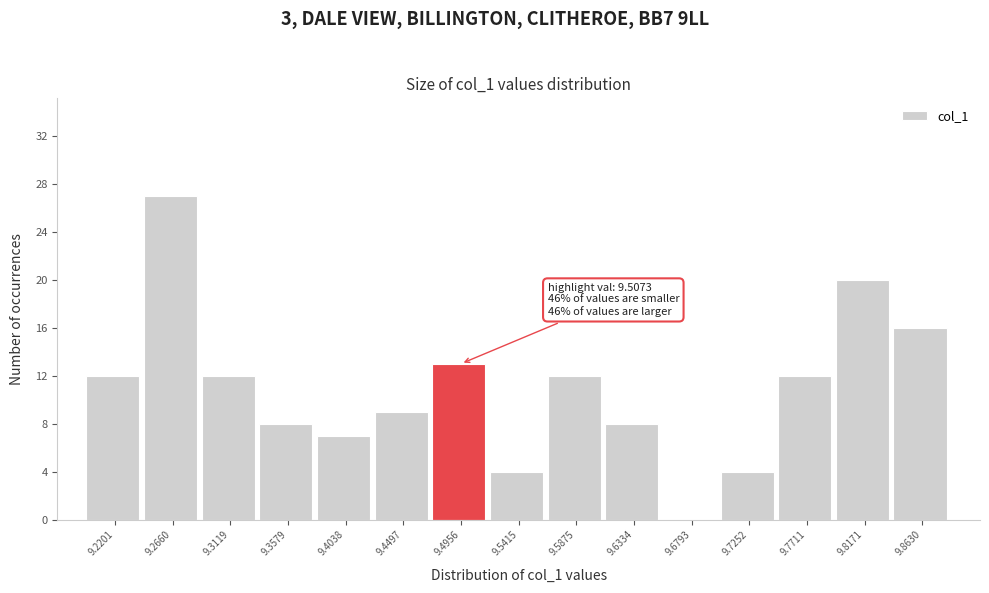

Reading left to right, extract all data points from this chart.

9.2201=12	9.2660=27	9.3119=12	9.3579=8	9.4038=7	9.4497=9	9.4956=13	9.5415=4	9.5875=12	9.6334=8	9.6793=0	9.7252=4	9.7711=12	9.8171=20	9.8630=16